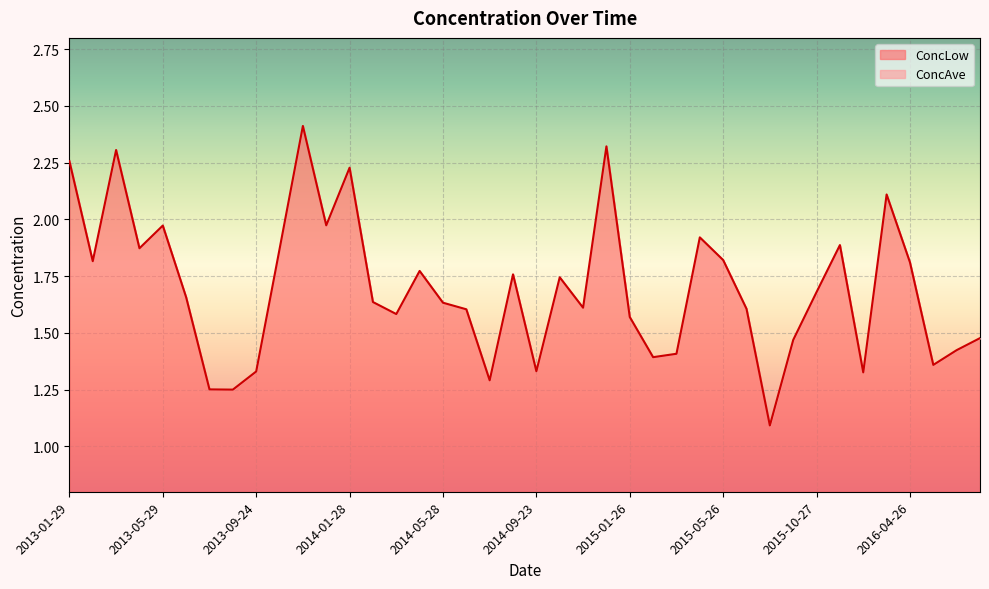

What is the minimum value for ConcAve?

1.1